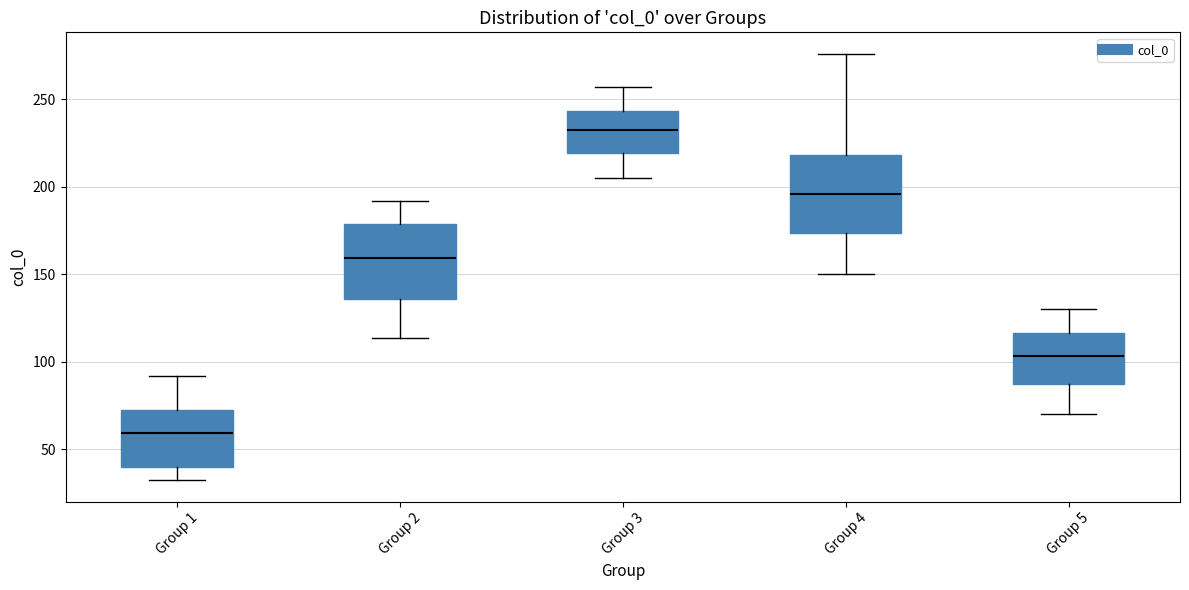

Which box's median line is the lowest?

Group 1